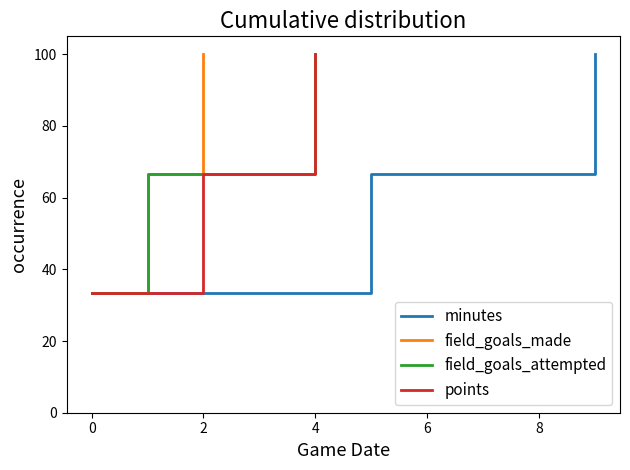

What value does the field_goals_attempted series have at 4?

100.0